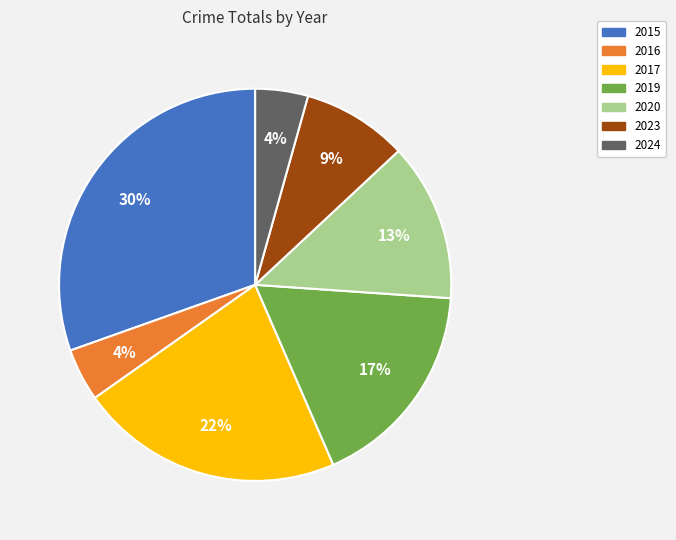

Which has a higher value, 2020 or 2017?

2017